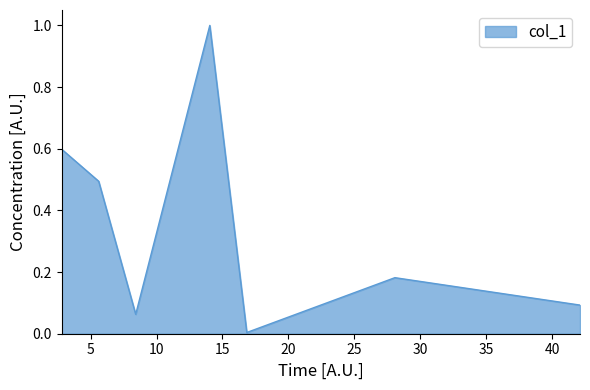

True or false: there are more than 1 points higher than both neighbors.

True